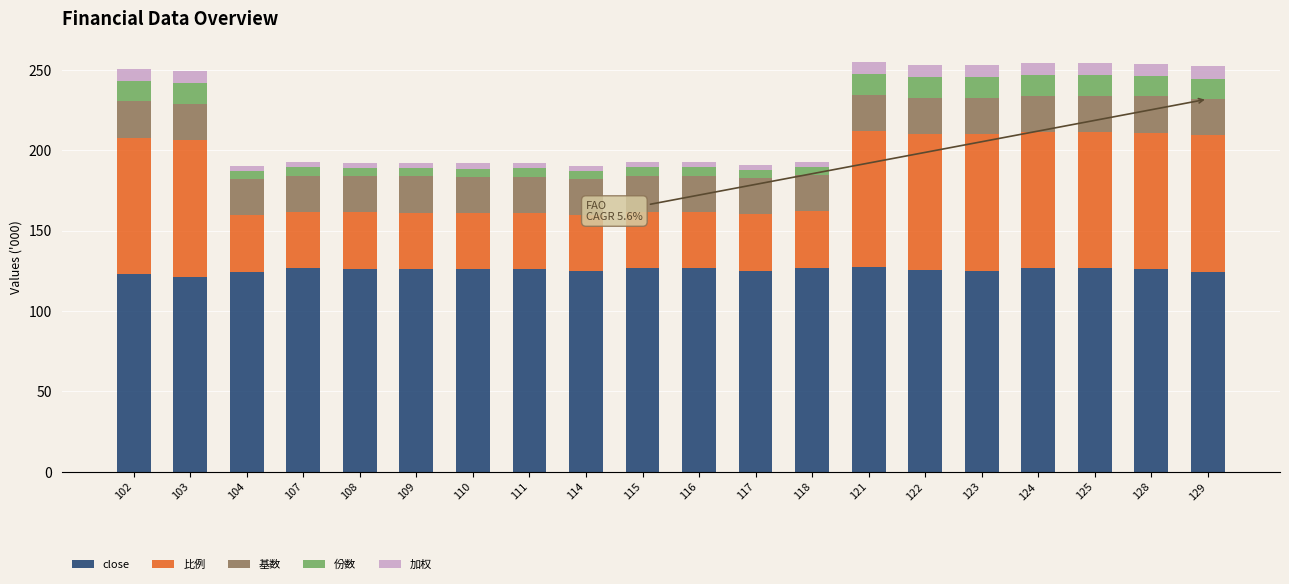

What is the difference between the second highest and second lowest values in the close series?

4.1